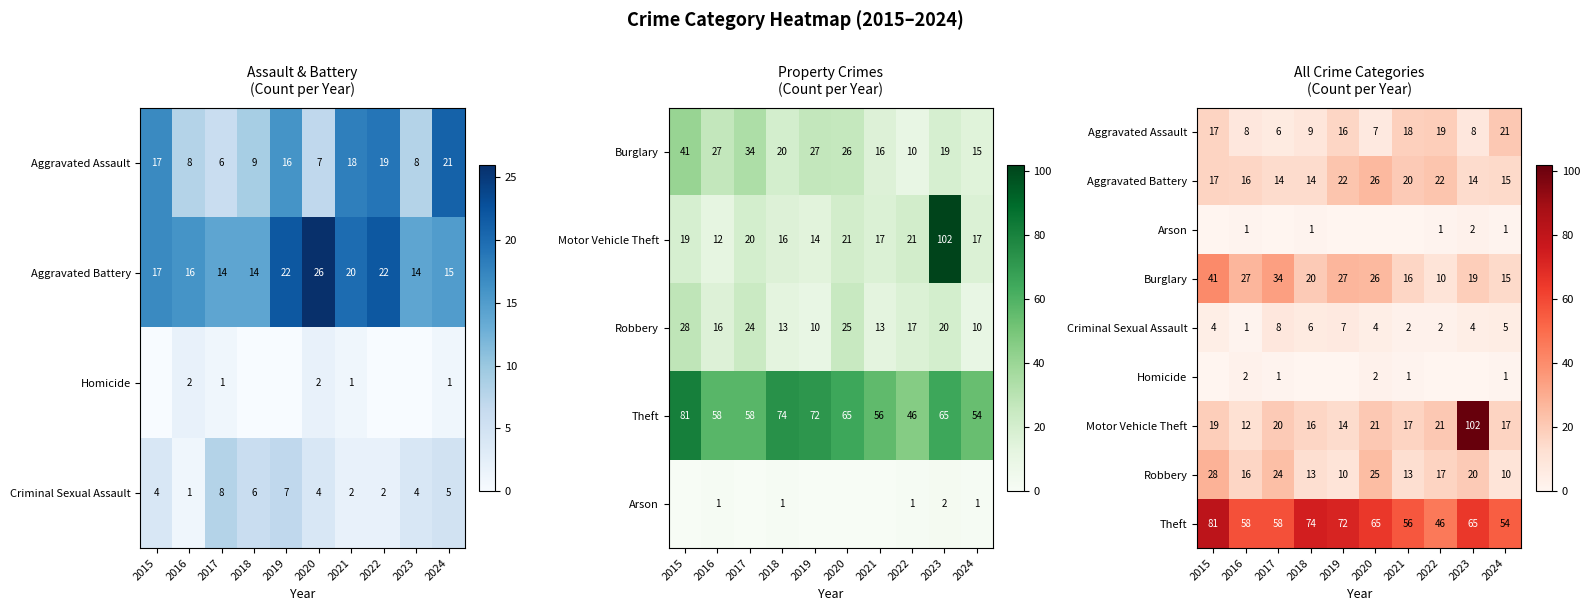

What is the difference between the maximum and minimum values in the Aggravated Assault series?

15